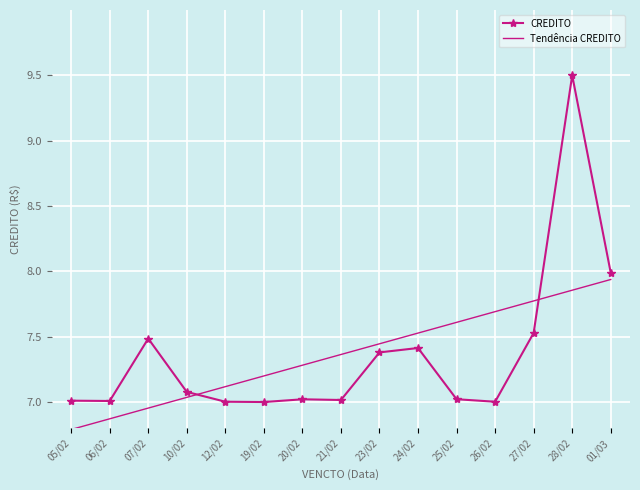

List the series in order of their peak value, lowest first.

Tendência CREDITO, CREDITO